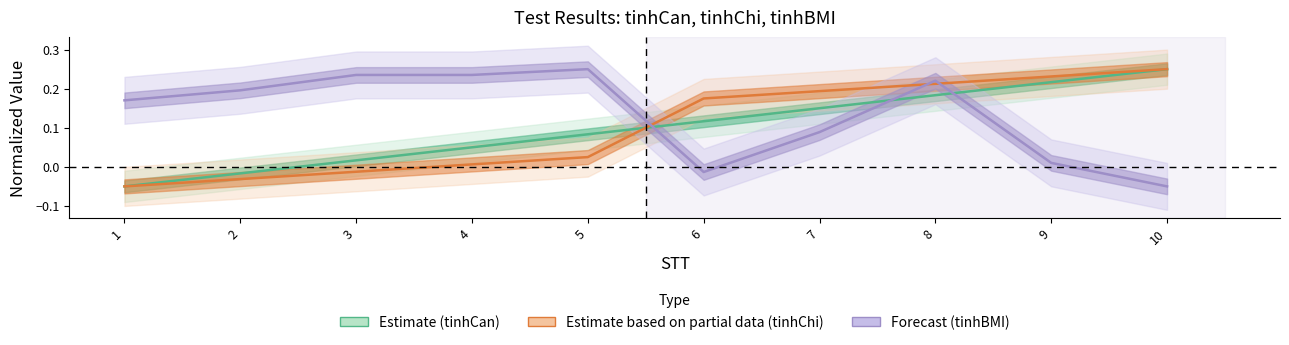

Is the value of Estimate (tinhCan) at 9 greater than the value of Estimate based on partial data (tinhChi) at 3?

Yes